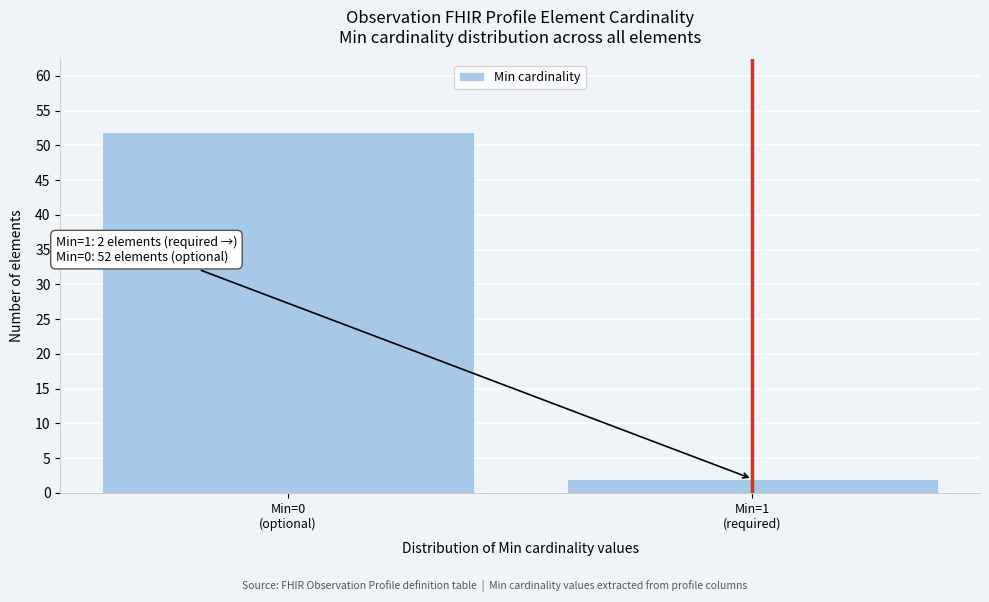

Reading right to left, list all the values displayed in this chart.

2	52